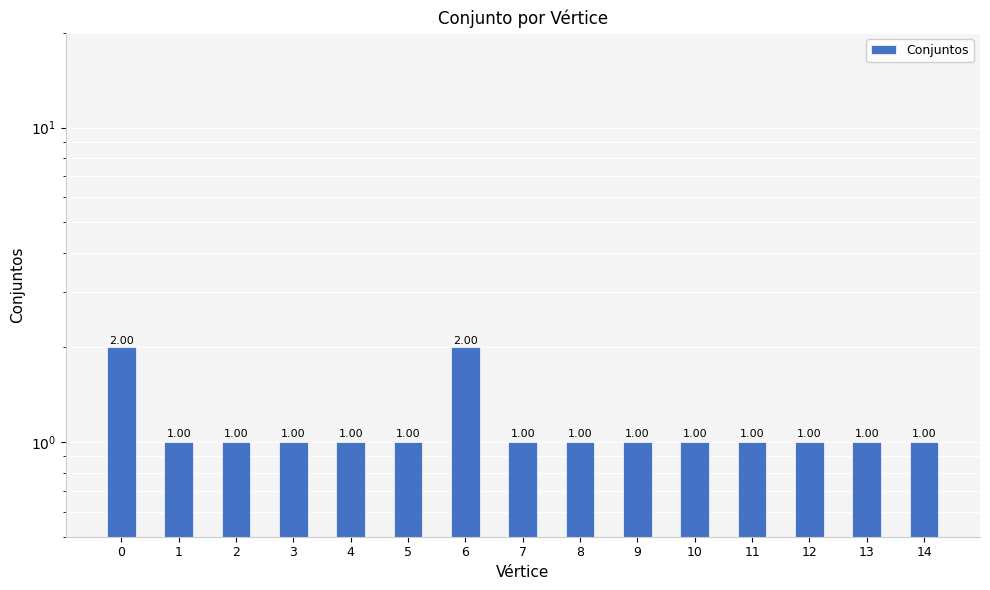

What is the minimum value shown in the chart?

1